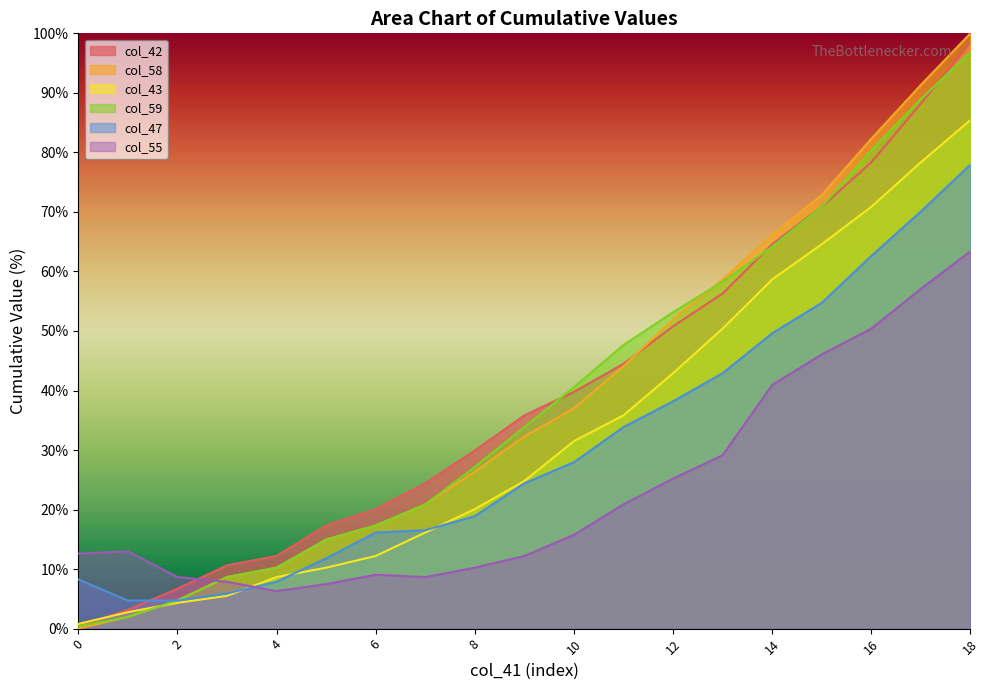

At which category does the chart reach its peak across all series?

18